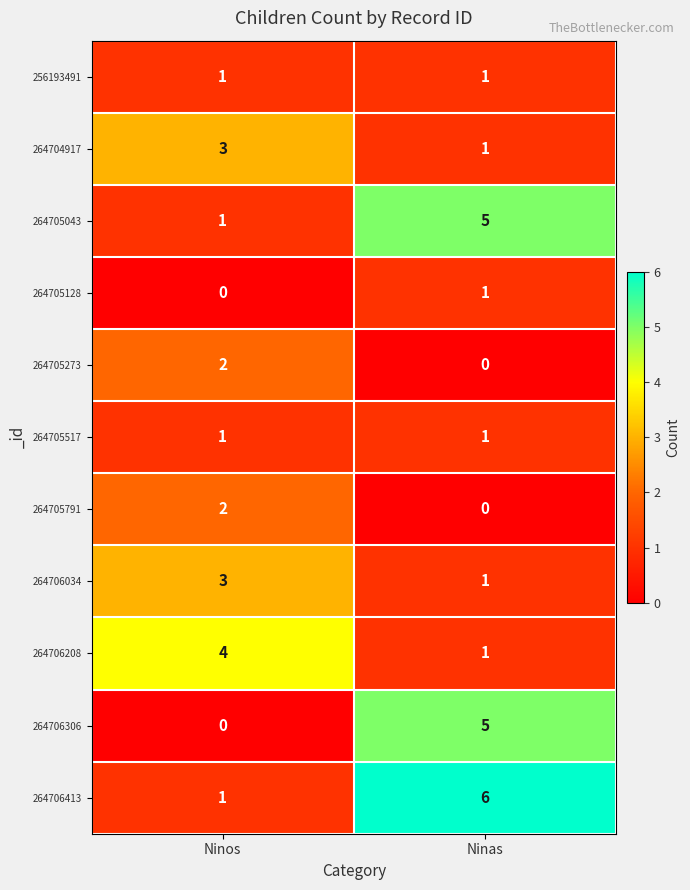

Which category has the highest value across all series?

Ninas